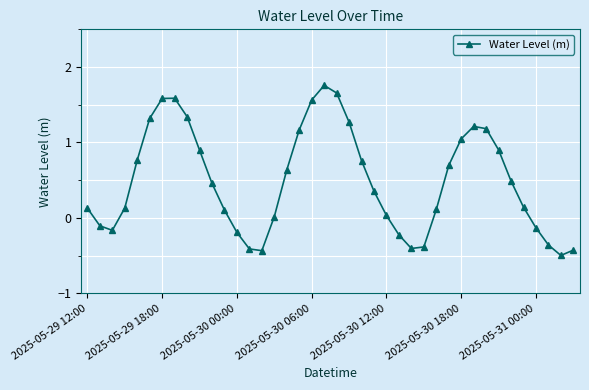

Count the number of values greater than 0.

28